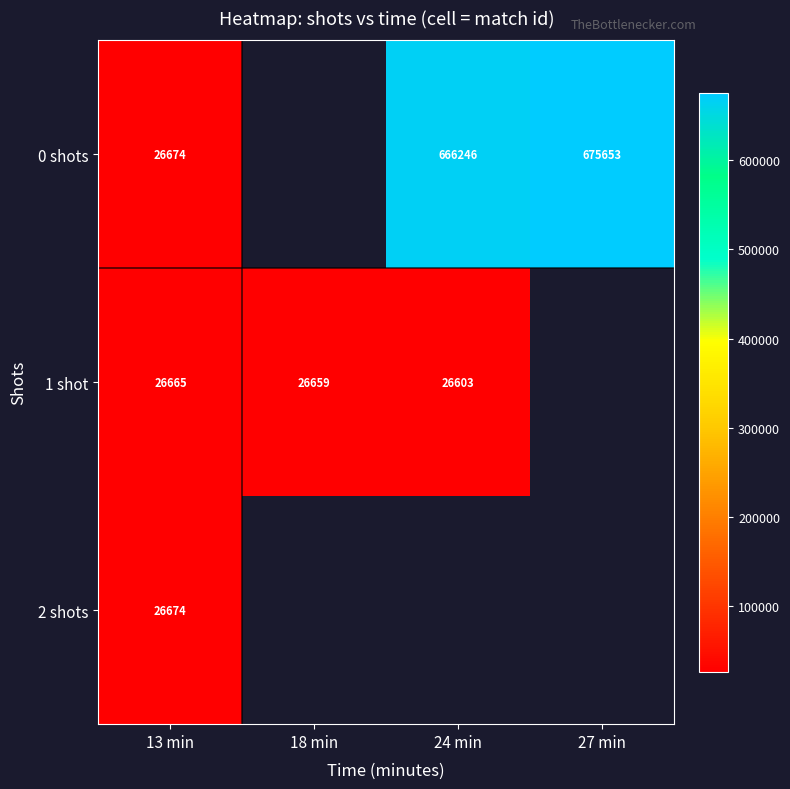

True or false: 1 shot has a value of 26665 at 13 min.

True